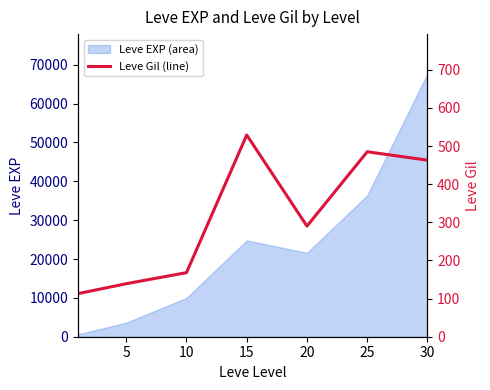

The value of Leve EXP (area) at 25 is 36390. True or false?

True